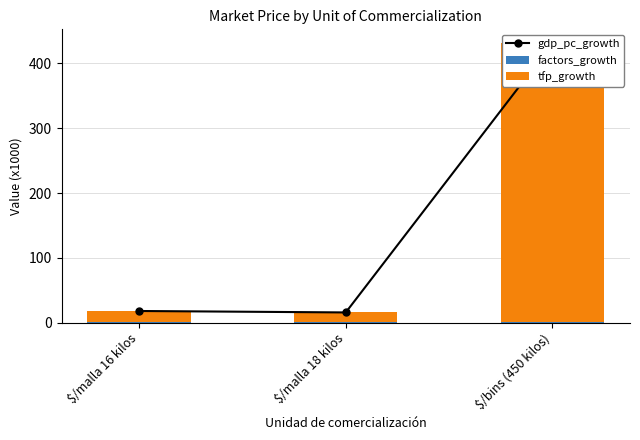

Reading left to right, what are all the values shown in this chart?

gdp_pc_growth: $/malla 16 kilos=18.1	$/malla 18 kilos=15.8	$/bins (450 kilos)=431.0
factors_growth: $/malla 16 kilos=1.1	$/malla 18 kilos=0.8	$/bins (450 kilos)=1.0
tfp_growth: $/malla 16 kilos=17.0	$/malla 18 kilos=15.0	$/bins (450 kilos)=430.0